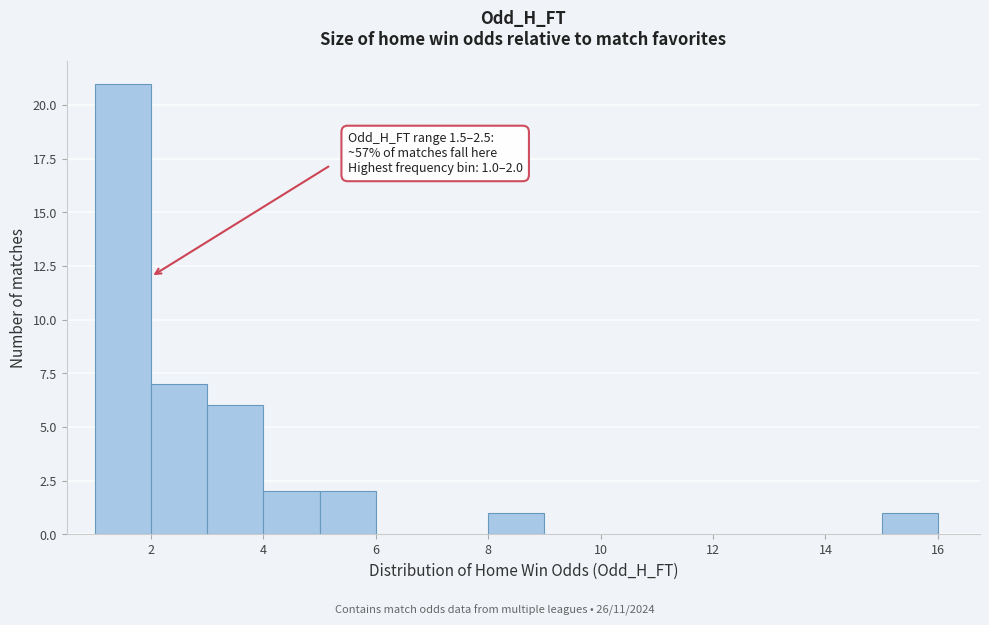

Which range on the x-axis has the tallest bar?

1 to 2